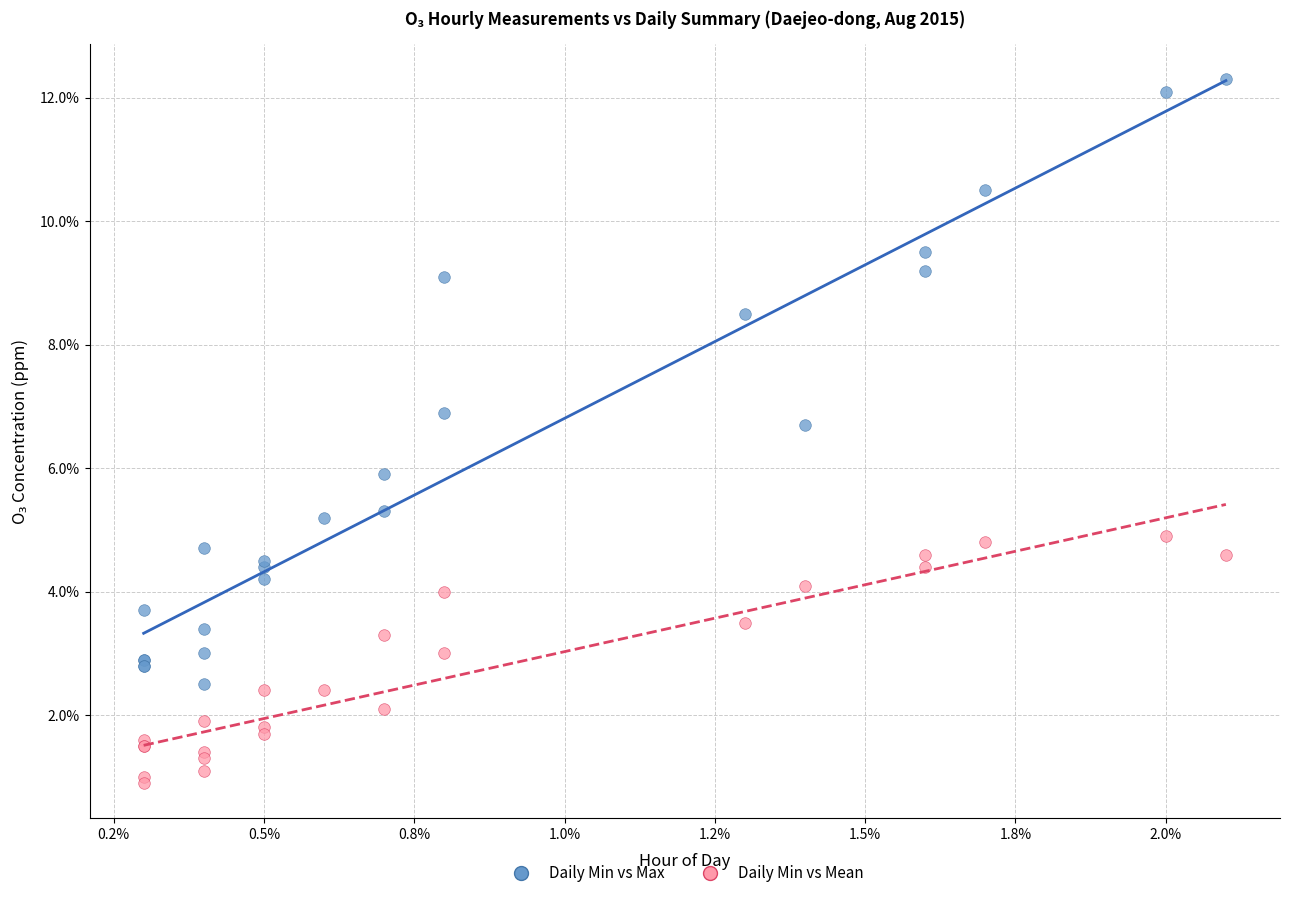

Which series contains the highest Y value?

Daily Min vs Max